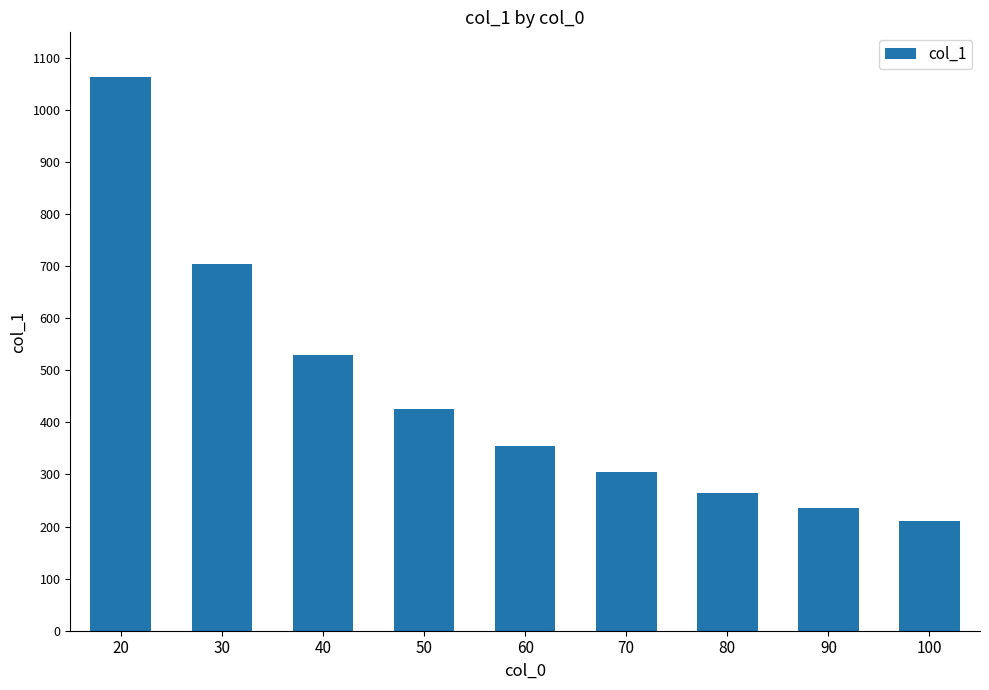

List the labels in order of value, largest first.

20, 30, 40, 50, 60, 70, 80, 90, 100